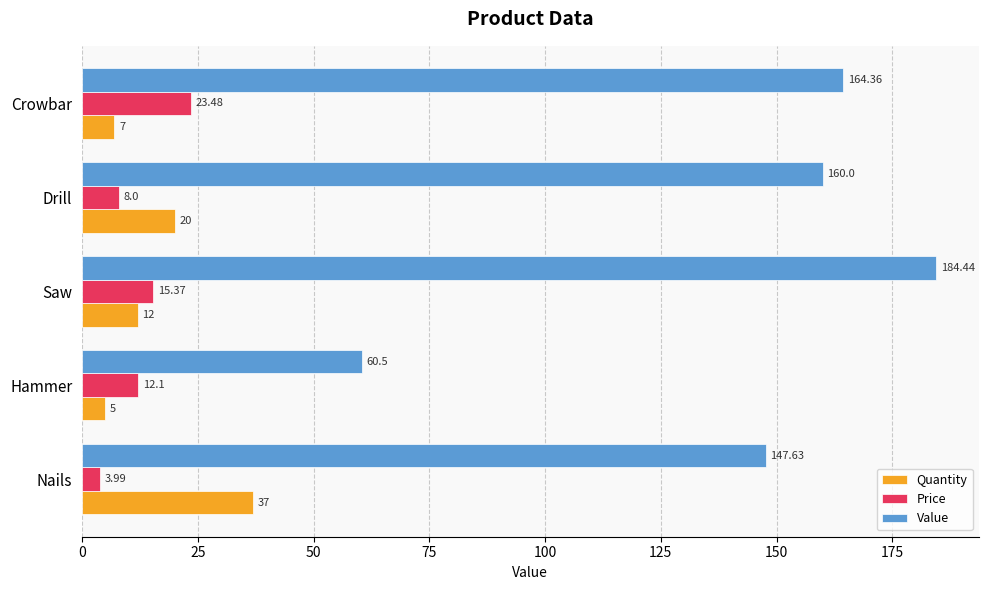

What is the smallest value displayed?

4.0